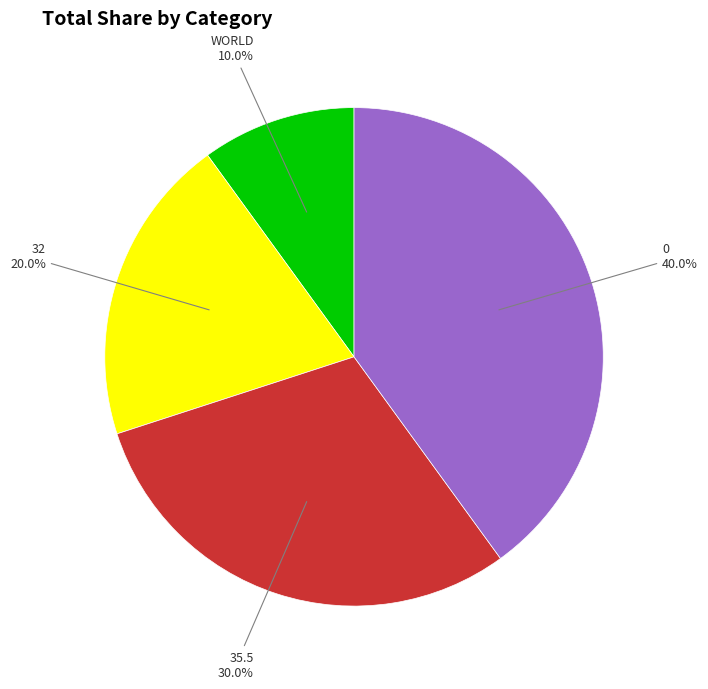

Does any single category account for the majority?

No